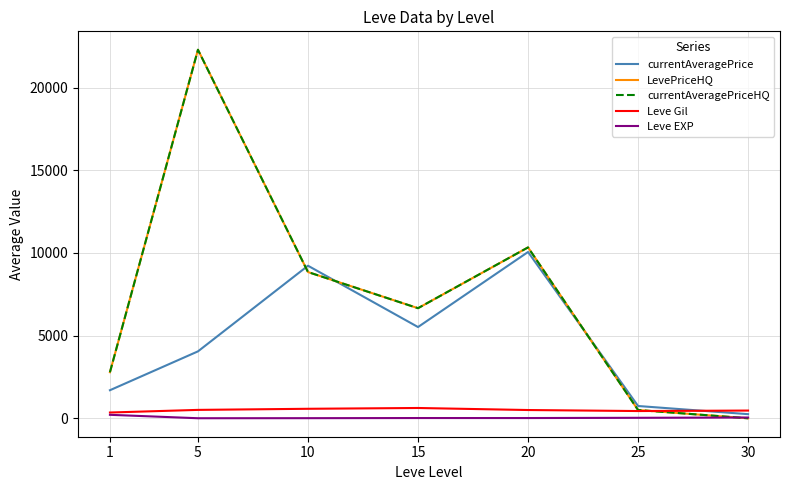

Reading left to right, transcribe all the data shown in this chart.

currentAveragePrice: 1=1697.5	5=4046.5	10=9225.5	15=5517.5	20=10055.5	25=743.3	30=250.0
LevePriceHQ: 1=2785.8	5=22283.7	10=8842.5	15=6657.2	20=10333.2	25=499.8	30=0.0
currentAveragePriceHQ: 1=2785.8	5=22283.7	10=8842.5	15=6657.2	20=10333.2	25=499.8	30=0.0
Leve Gil: 1=349.2	5=508.3	10=575.0	15=623.3	20=500.0	25=438.3	30=467.5
Leve EXP: 1=210.7	5=3.7	10=7.5	15=15.7	20=15.0	25=29.7	30=47.0